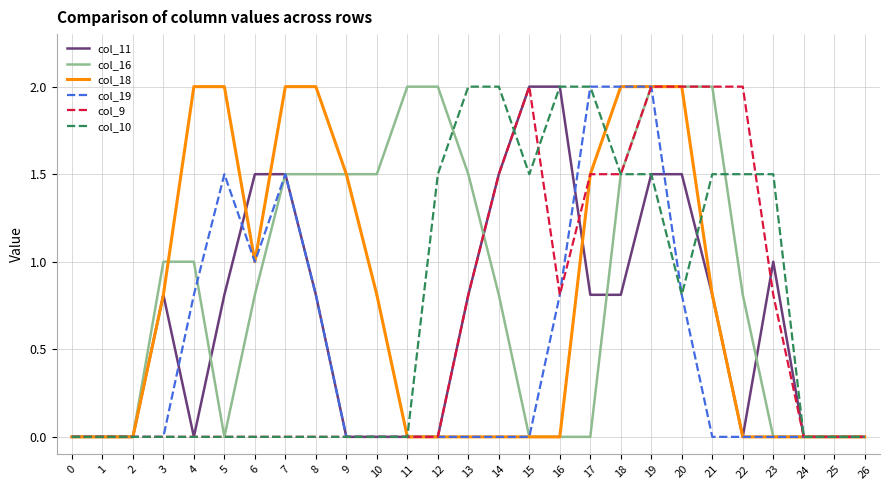

What is the sum of the col_18 values at 19 and 10?

2.8